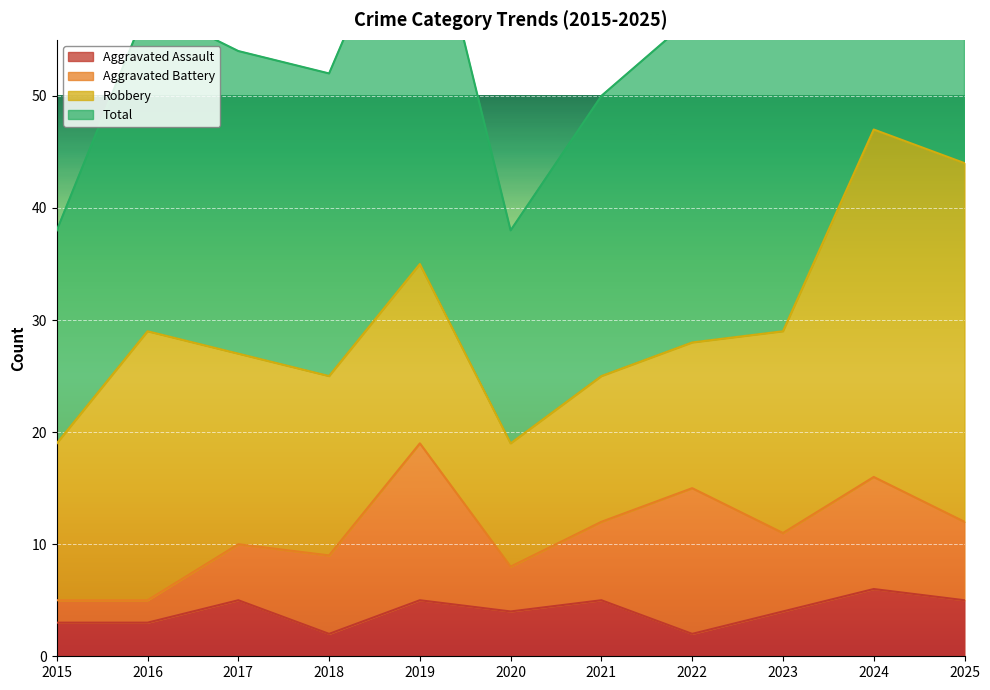

Is it true that Total equals 89 at 2016?

False